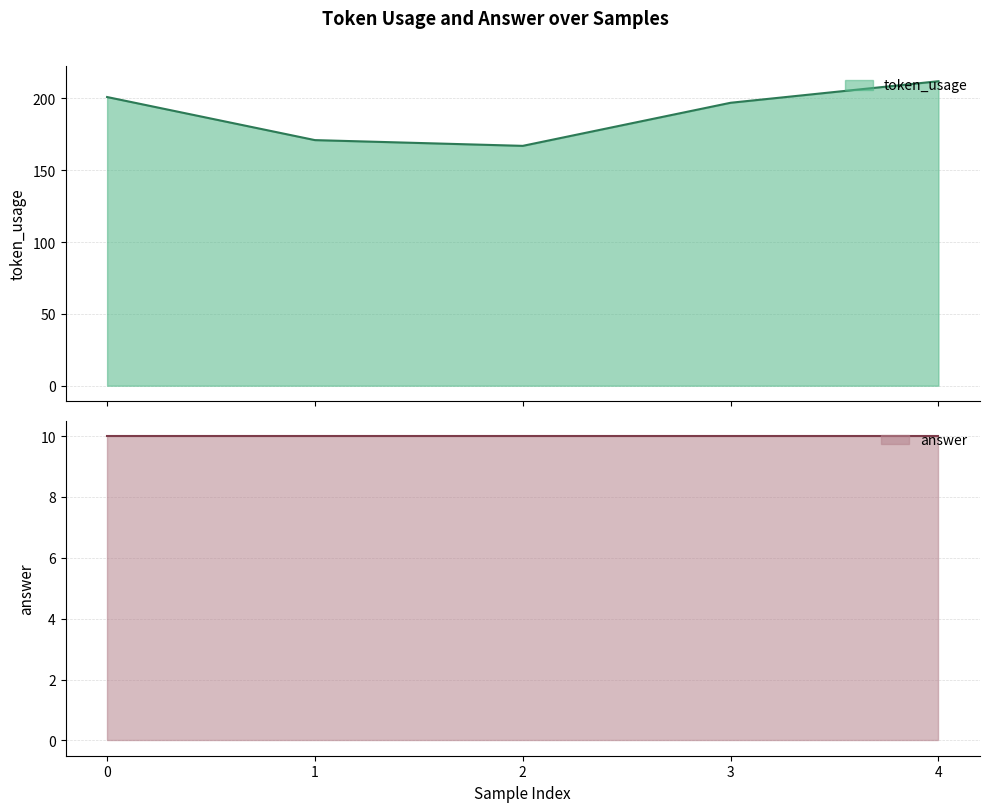

What is the highest value of the token_usage series?

212